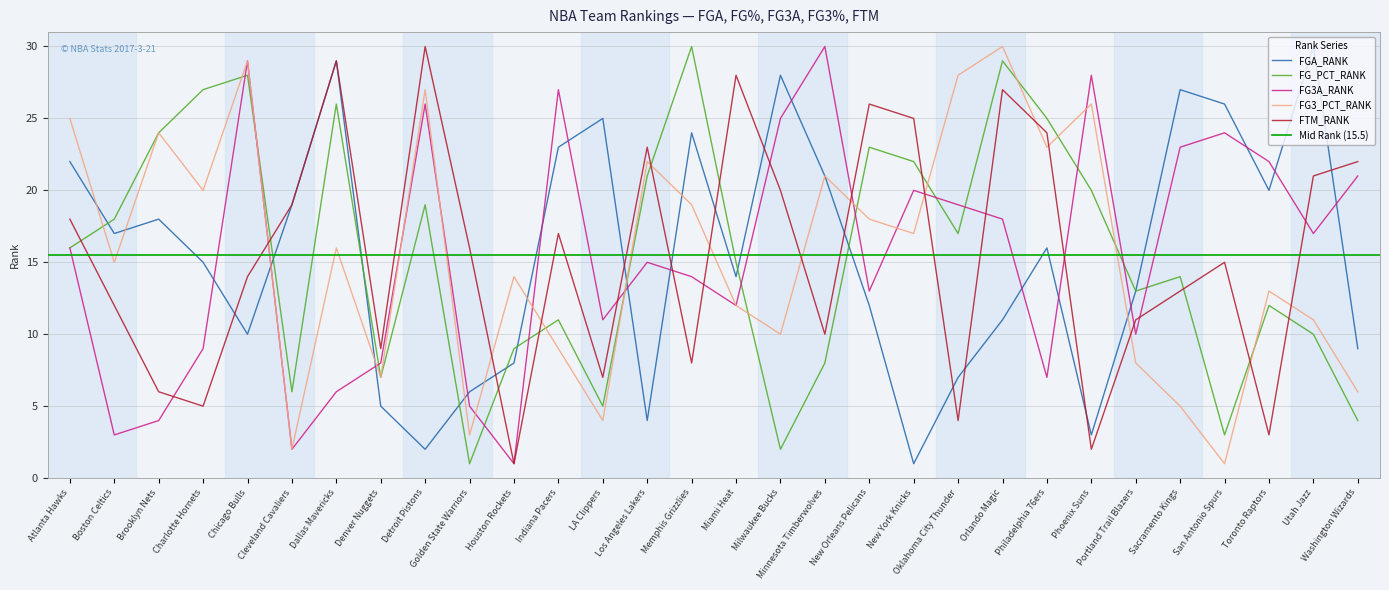

Which category has the highest value across all series?

Utah Jazz